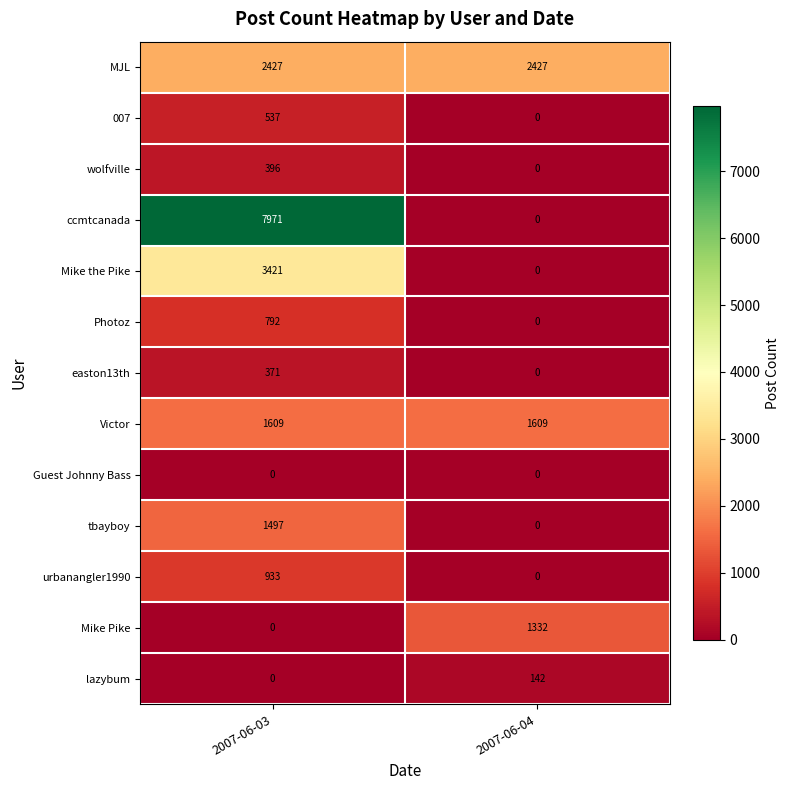

Reading left to right, what are all the values shown in this chart?

MJL: 2007-06-03=2427	2007-06-04=2427
007: 2007-06-03=537	2007-06-04=0
wolfville: 2007-06-03=396	2007-06-04=0
ccmtcanada: 2007-06-03=7971	2007-06-04=0
Mike the Pike: 2007-06-03=3421	2007-06-04=0
Photoz: 2007-06-03=792	2007-06-04=0
easton13th: 2007-06-03=371	2007-06-04=0
Victor: 2007-06-03=1609	2007-06-04=1609
Guest Johnny Bass: 2007-06-03=0	2007-06-04=0
tbayboy: 2007-06-03=1497	2007-06-04=0
urbanangler1990: 2007-06-03=933	2007-06-04=0
Mike Pike: 2007-06-03=0	2007-06-04=1332
lazybum: 2007-06-03=0	2007-06-04=142